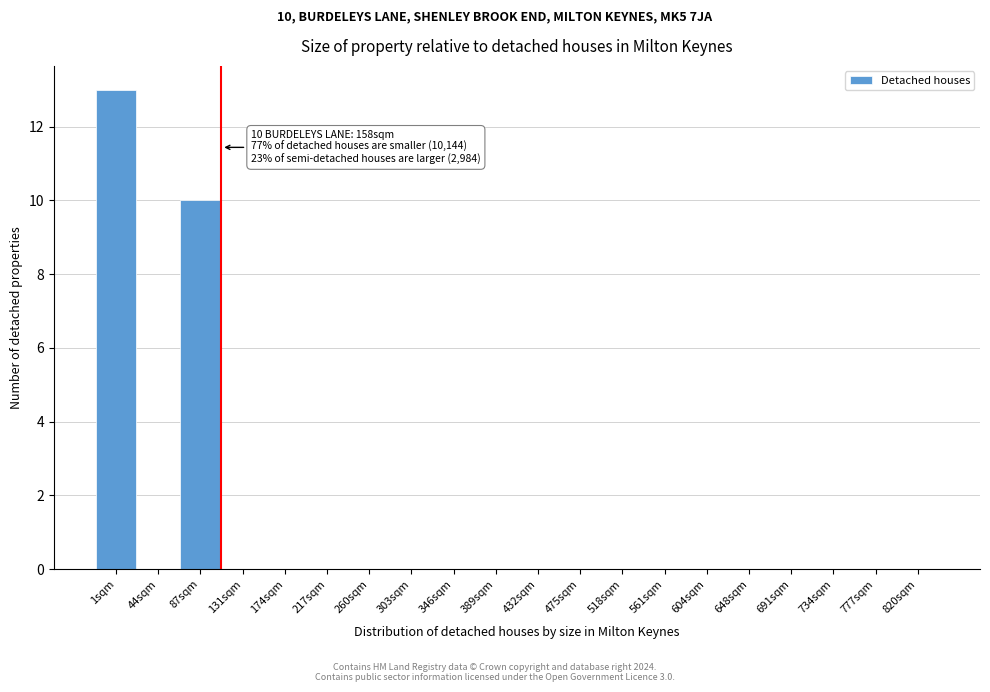

Reading left to right, extract all data points from this chart.

1sqm=13	44sqm=0	87sqm=10	131sqm=0	174sqm=0	217sqm=0	260sqm=0	303sqm=0	346sqm=0	389sqm=0	432sqm=0	475sqm=0	518sqm=0	561sqm=0	604sqm=0	648sqm=0	691sqm=0	734sqm=0	777sqm=0	820sqm=0